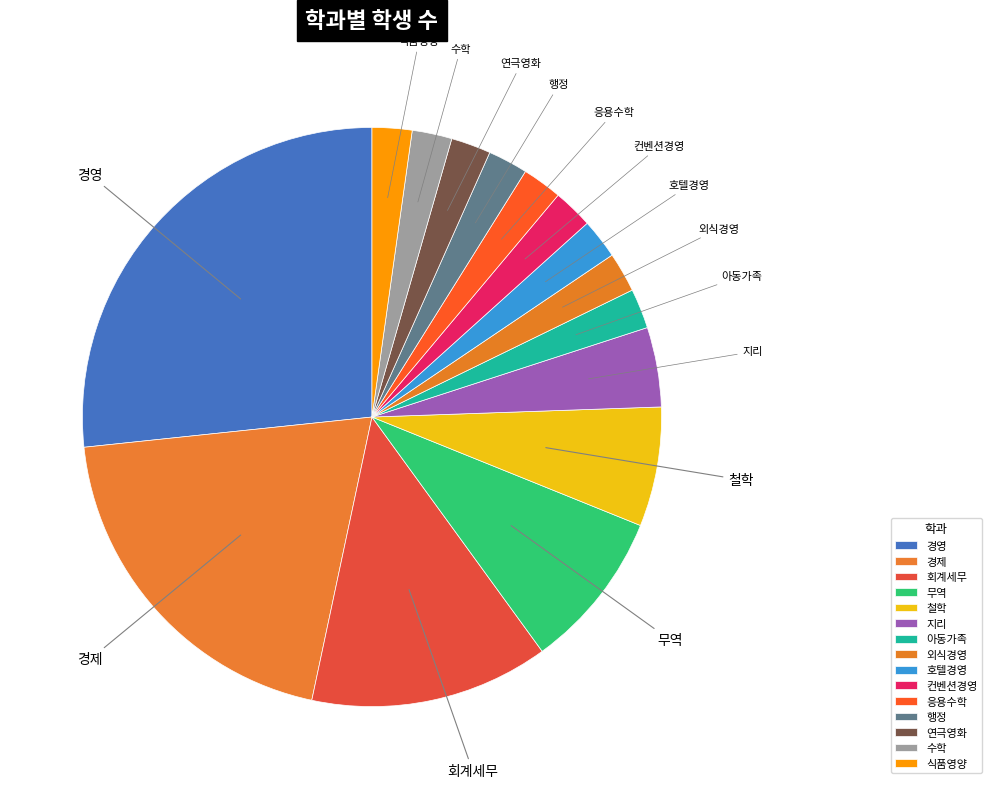

True or false: 무역 accounts for 23% of the total.

False